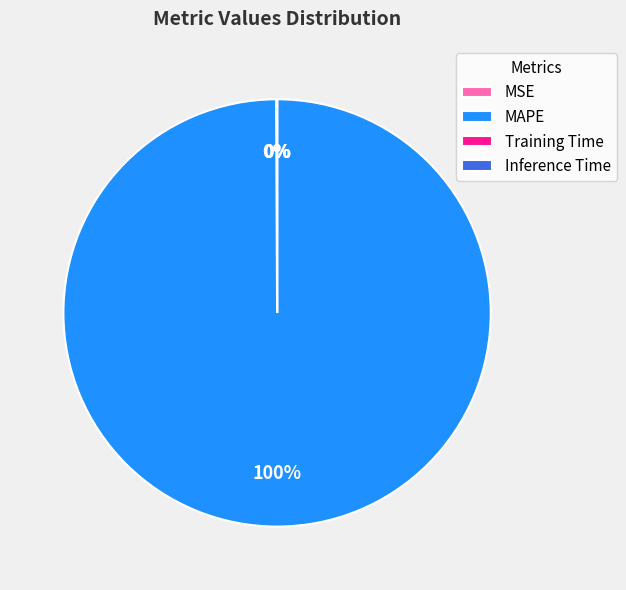

True or false: MAPE accounts for 100% of the total.

True